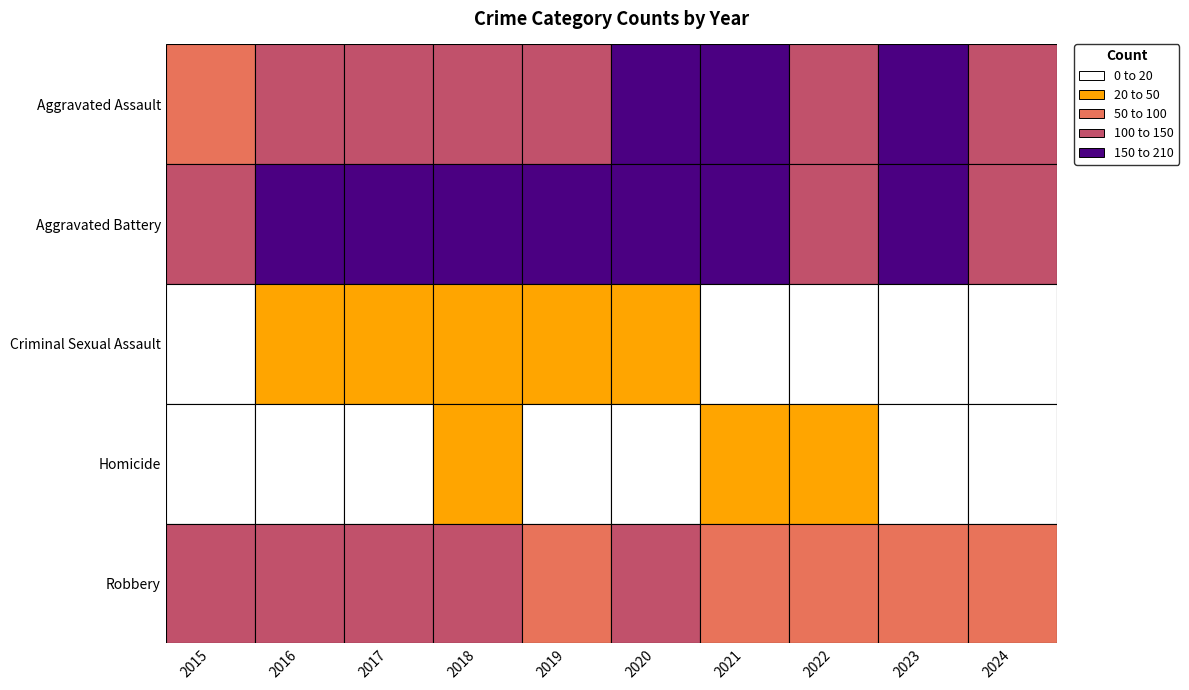

The Aggravated Assault series shows 244 at 2022. True or false?

False